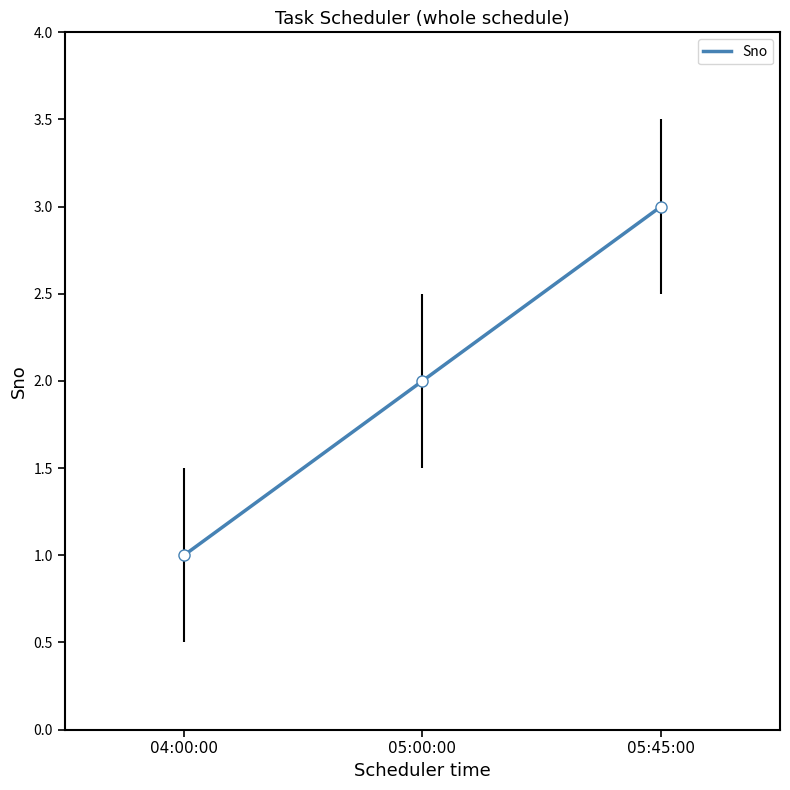

Reading left to right, what are all the values shown in this chart?

04:00:00=1	05:00:00=2	05:45:00=3